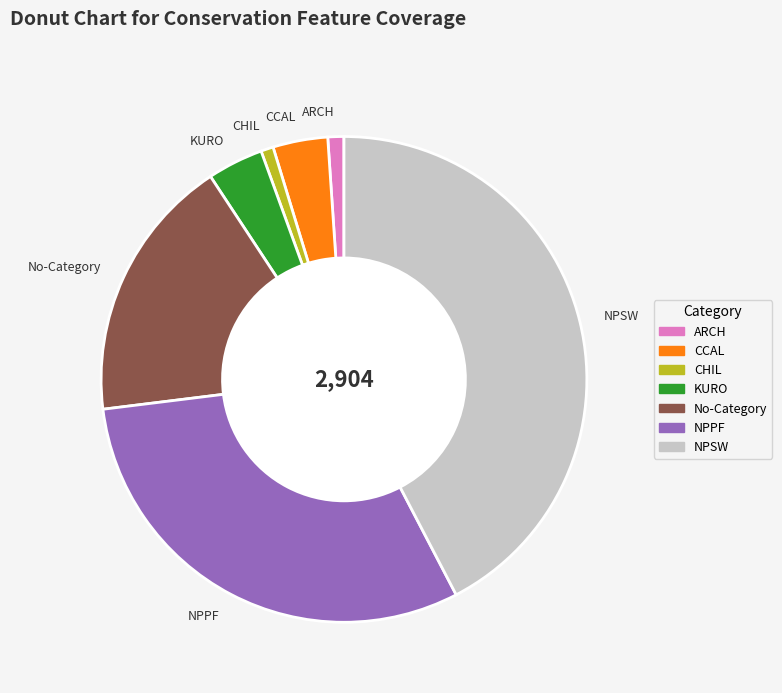

Count the number of slices in the pie.

7